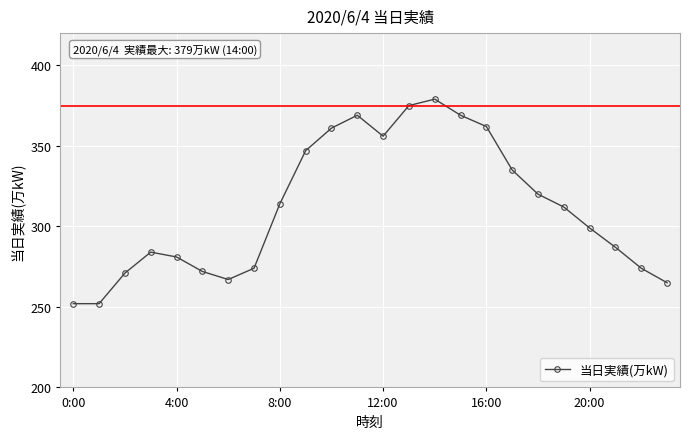

What is the value of the 4th point from the left?

284